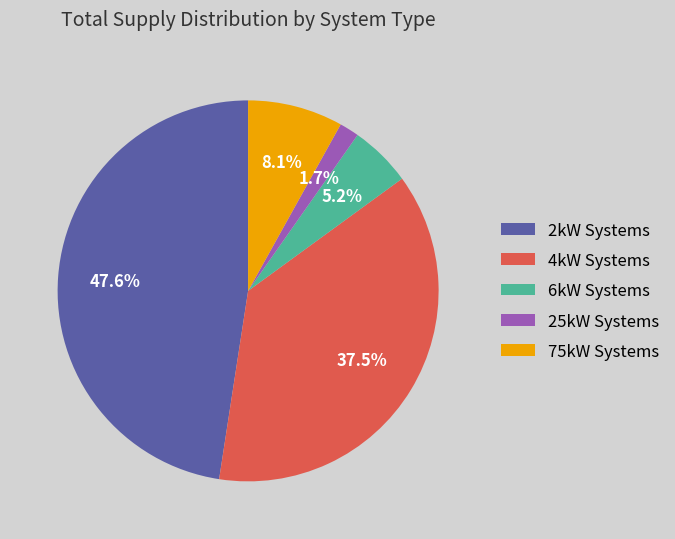

How many slices are in this pie chart?

5